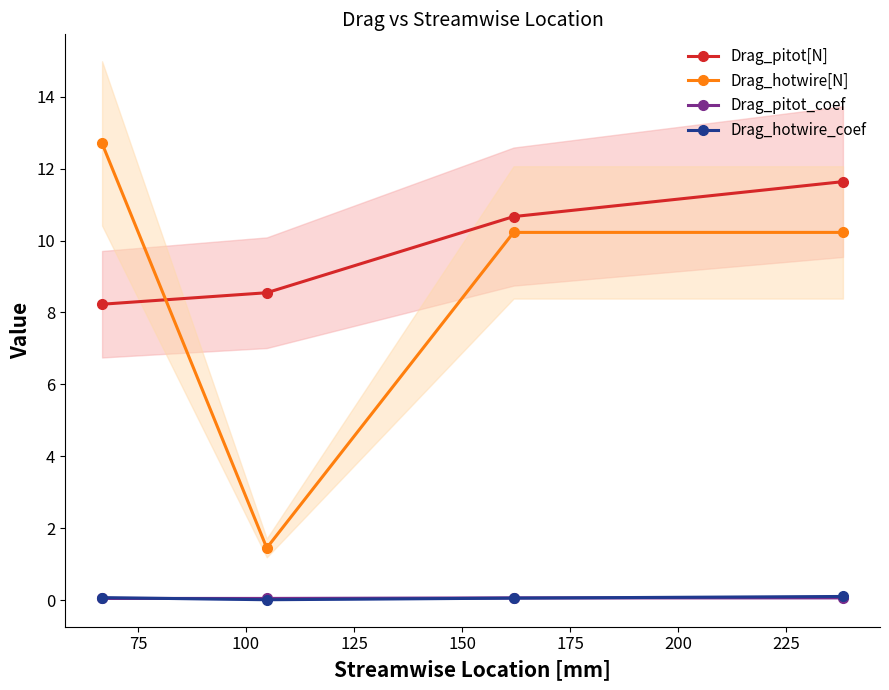

True or false: Drag_pitot_coef and Drag_pitot[N] intersect in this chart.

False